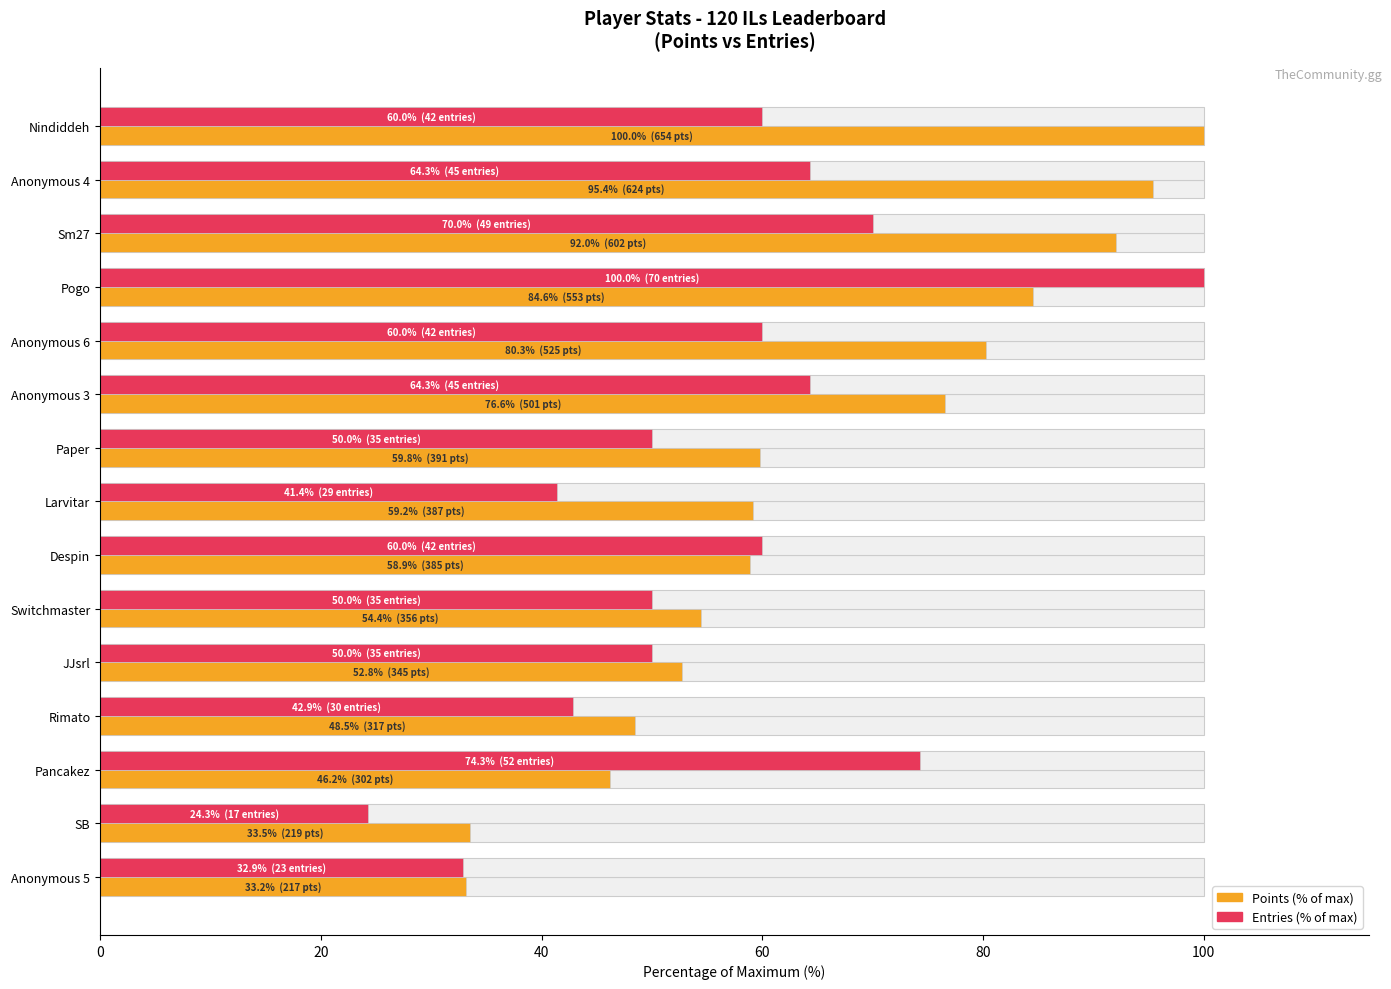

Which series has the largest total across all categories?

Points (% of max)